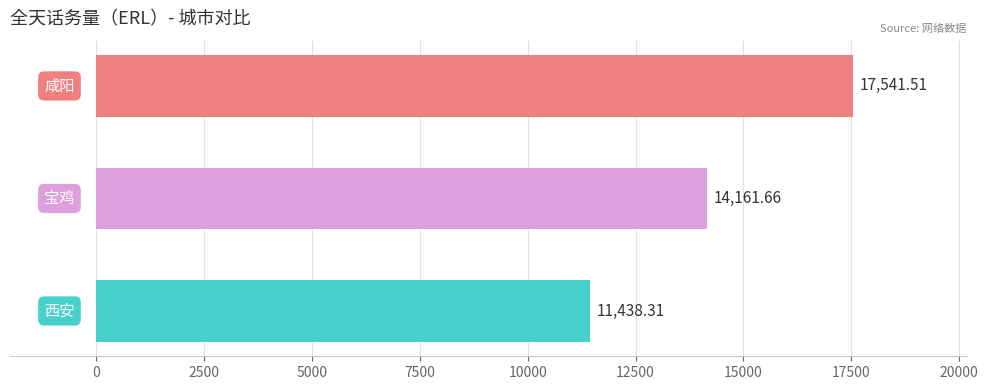

What is the average value?

14380.5